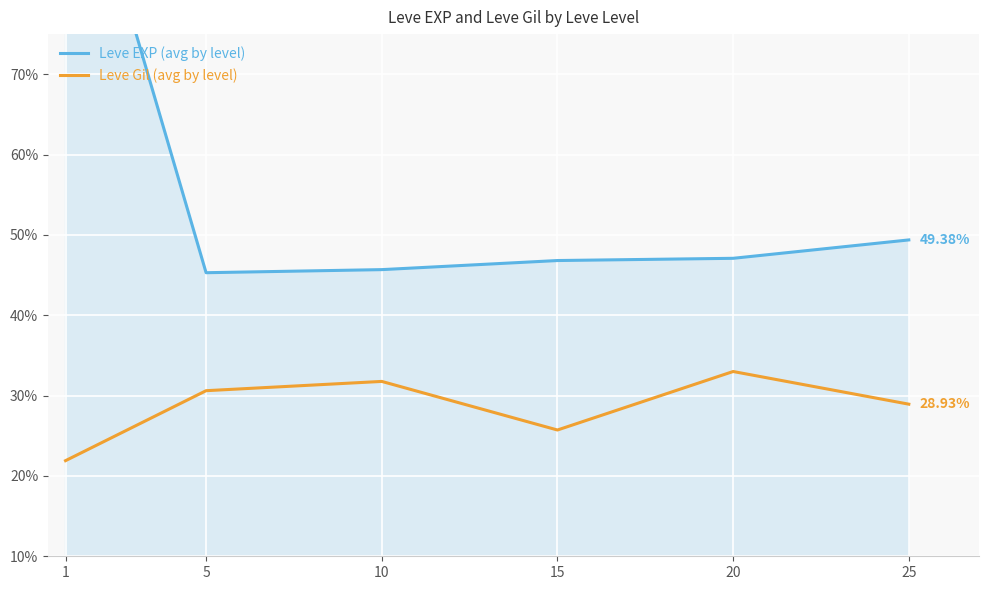

Where is Leve Gil (avg by level) nearest to the value 27?

15